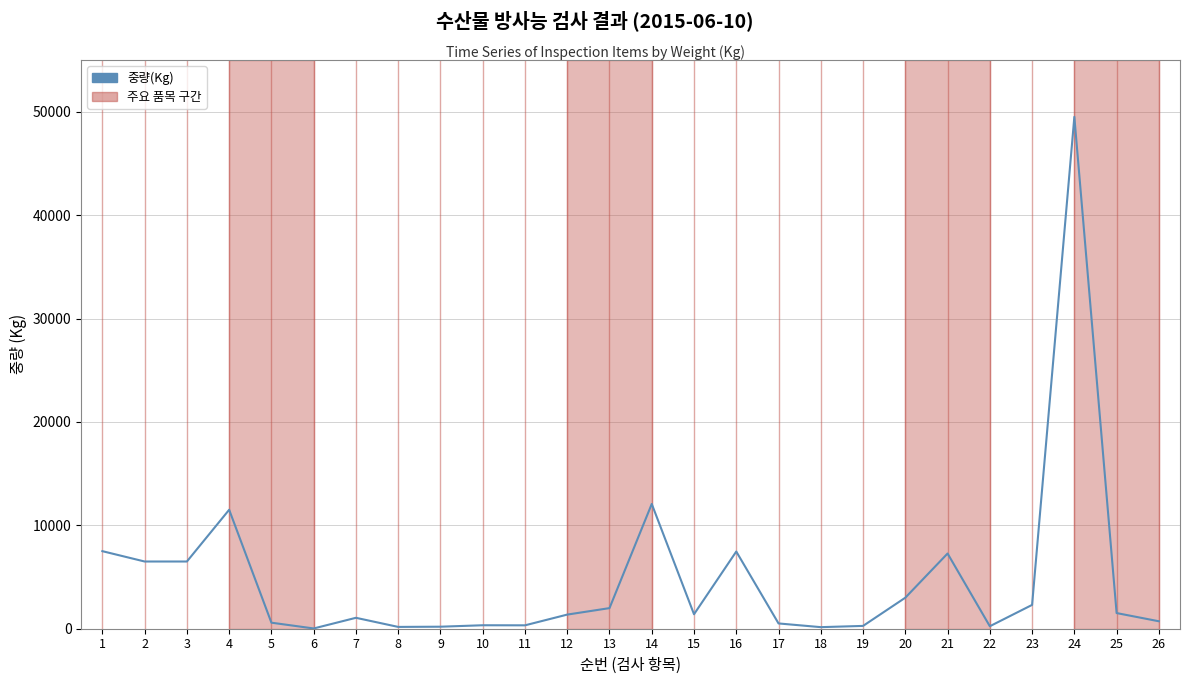

Is it true that the value at 3 is 6500?

True